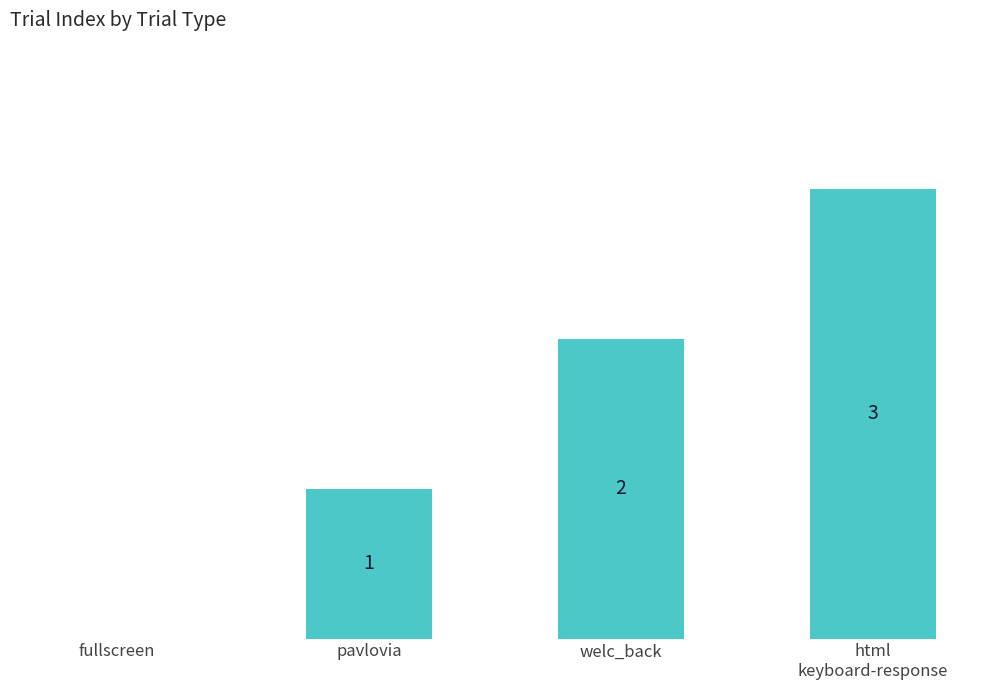

Which has a higher value, fullscreen or welc_back?

welc_back